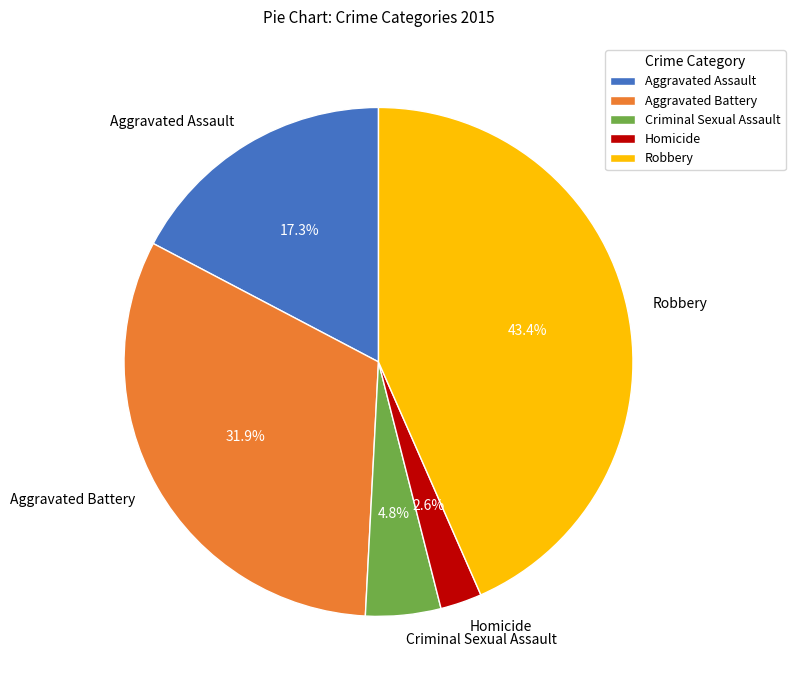

To the nearest percent, what is the difference between the Criminal Sexual Assault and Robbery slice percentages?

39%